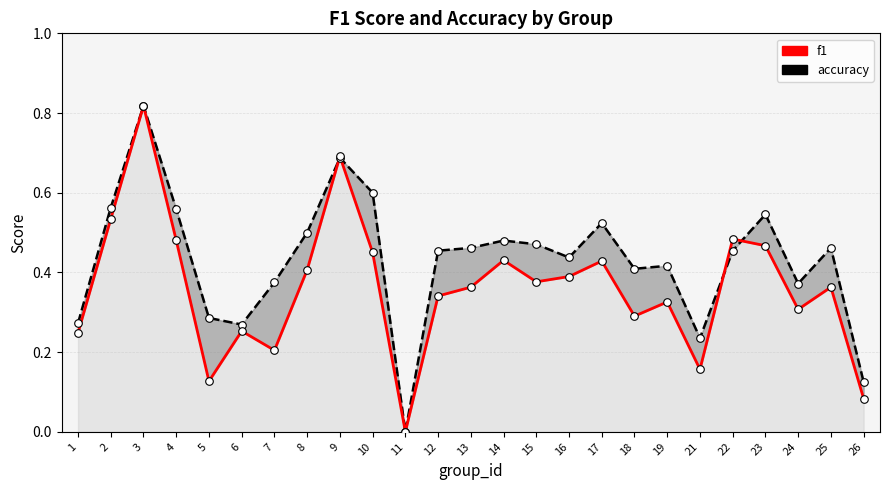

Is the value of accuracy at 13 greater than the value of f1 at 24?

Yes